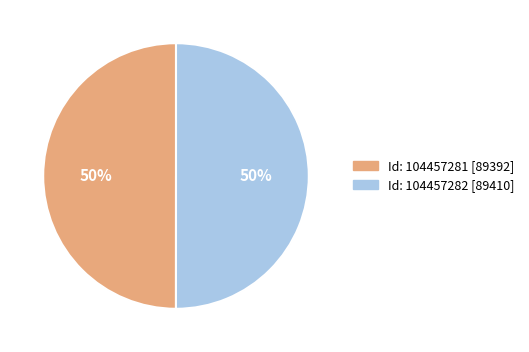

To the nearest percent, what is the average slice percentage?

50%